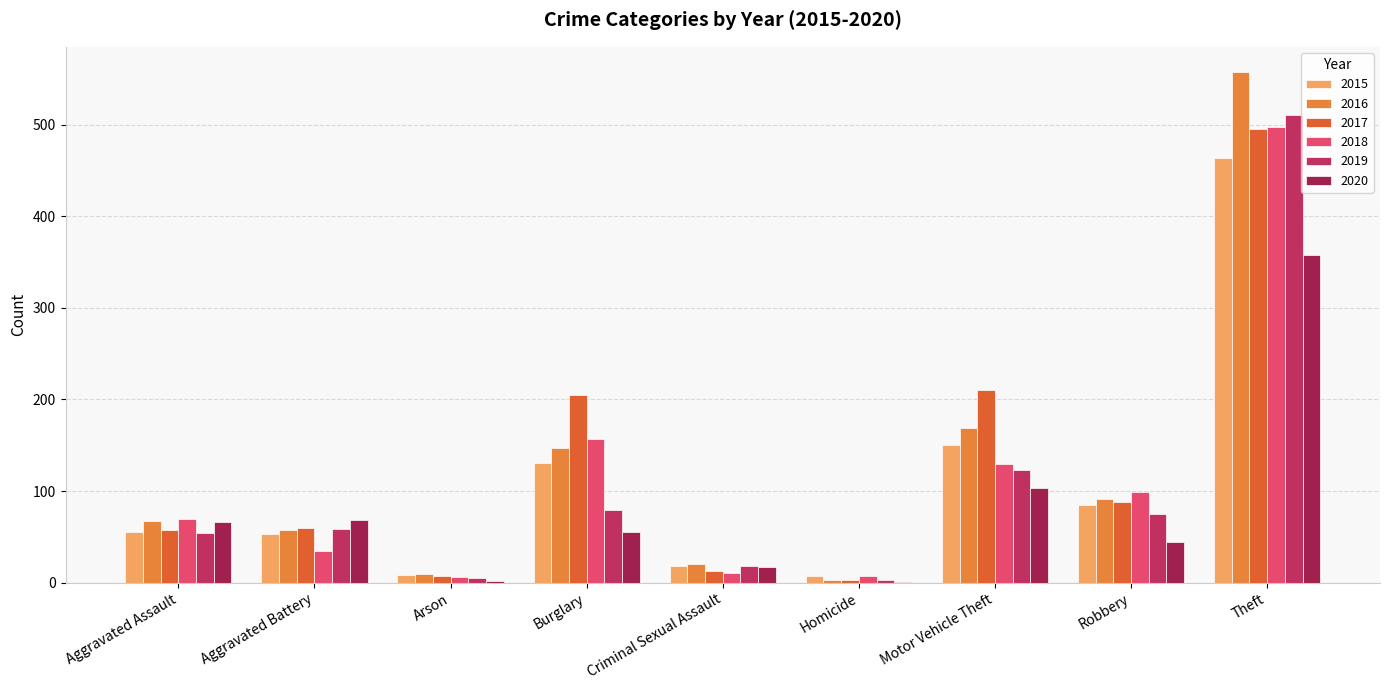

Are the bars grouped side by side (vs. stacked)?

Yes